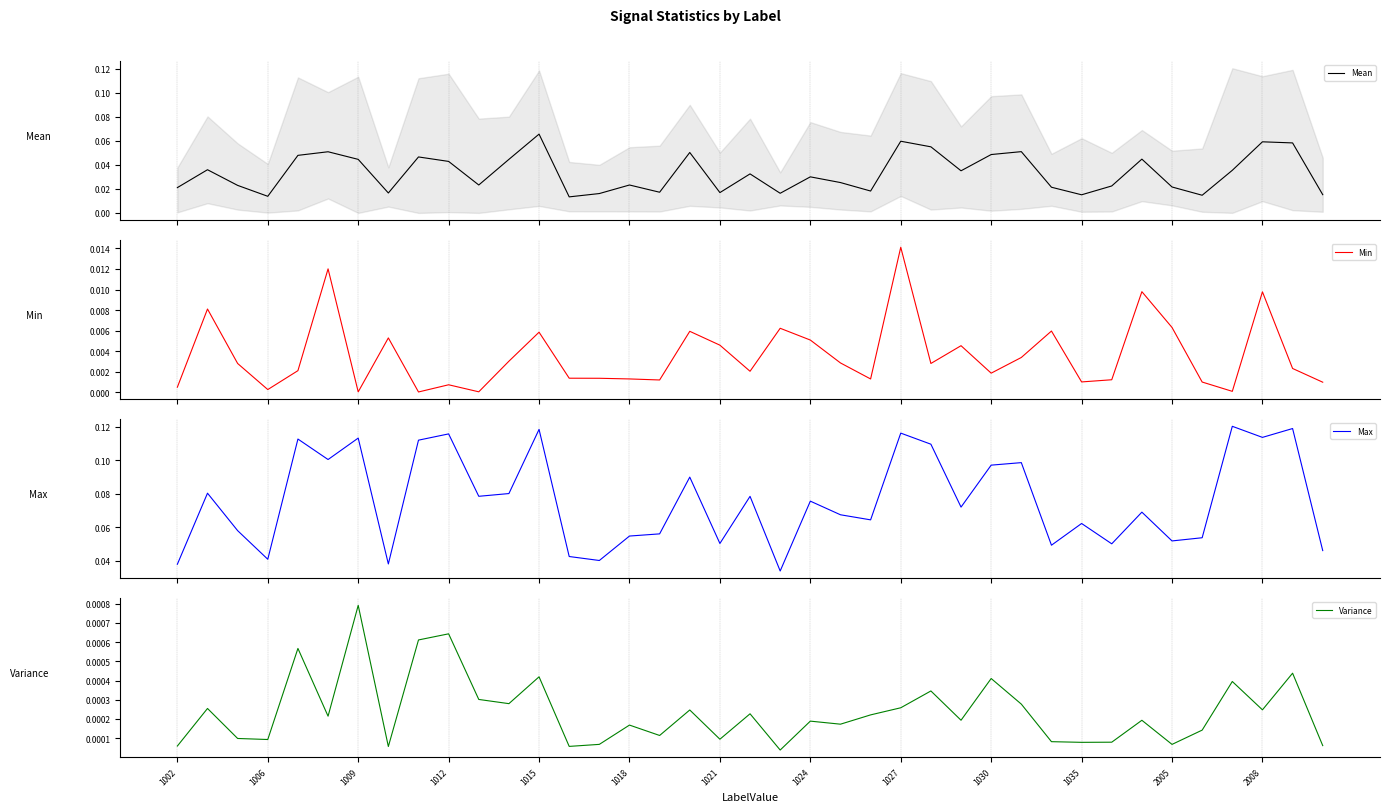

True or false: Max and Variance cross at least once.

False